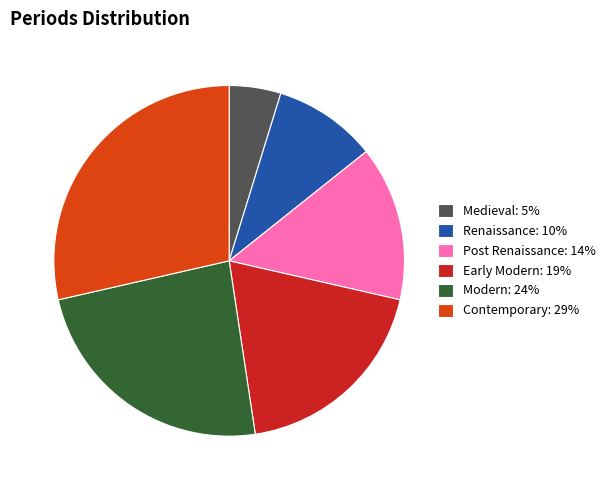

Approximately how many times larger is the value at Early Modern compared to Renaissance?

2.0